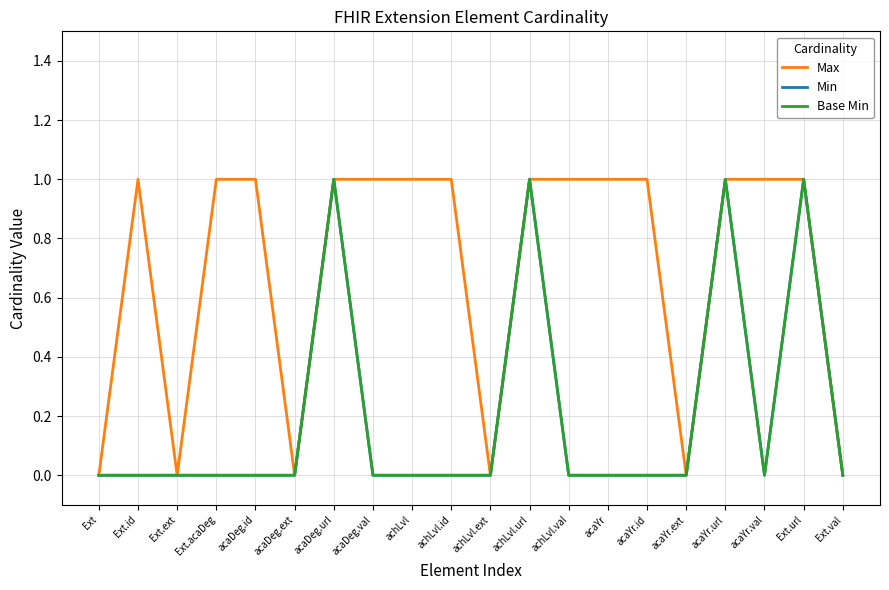

Reading left to right, transcribe all the data shown in this chart.

Max: Ext=0	Ext.id=1	Ext.ext=0	Ext.acaDeg=1	acaDeg.id=1	acaDeg.ext=0	acaDeg.url=1	acaDeg.val=1	achLvl=1	achLvl.id=1	achLvl.ext=0	achLvl.url=1	achLvl.val=1	acaYr=1	acaYr.id=1	acaYr.ext=0	acaYr.url=1	acaYr.val=1	Ext.url=1	Ext.val=0
Min: Ext=0	Ext.id=0	Ext.ext=0	Ext.acaDeg=0	acaDeg.id=0	acaDeg.ext=0	acaDeg.url=1	acaDeg.val=0	achLvl=0	achLvl.id=0	achLvl.ext=0	achLvl.url=1	achLvl.val=0	acaYr=0	acaYr.id=0	acaYr.ext=0	acaYr.url=1	acaYr.val=0	Ext.url=1	Ext.val=0
Base Min: Ext=0	Ext.id=0	Ext.ext=0	Ext.acaDeg=0	acaDeg.id=0	acaDeg.ext=0	acaDeg.url=1	acaDeg.val=0	achLvl=0	achLvl.id=0	achLvl.ext=0	achLvl.url=1	achLvl.val=0	acaYr=0	acaYr.id=0	acaYr.ext=0	acaYr.url=1	acaYr.val=0	Ext.url=1	Ext.val=0